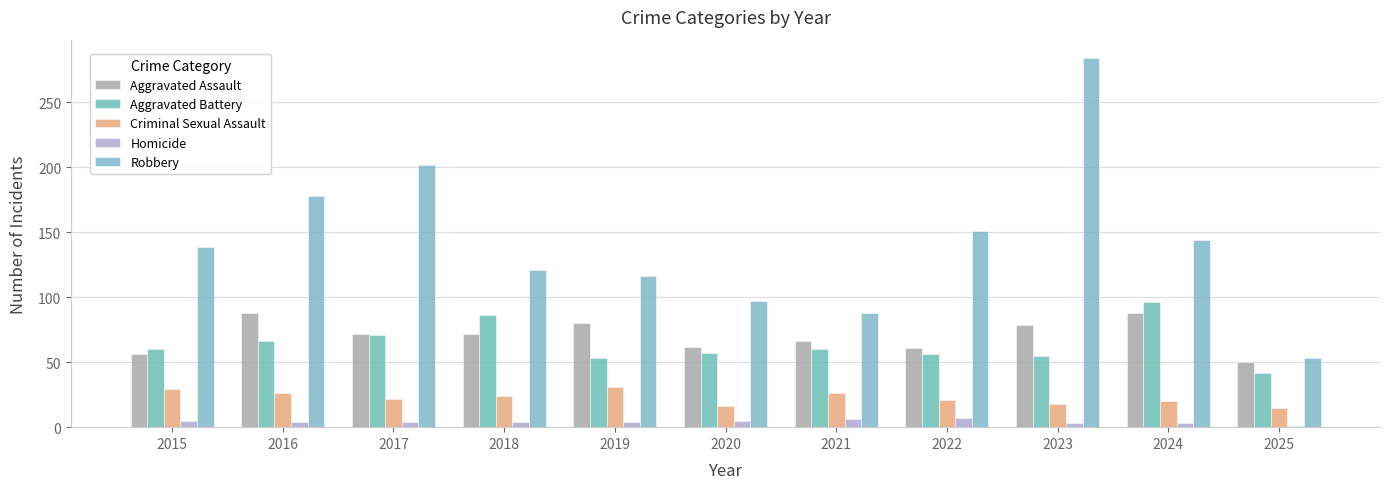

The value of Aggravated Assault at 2023 is 22. True or false?

False